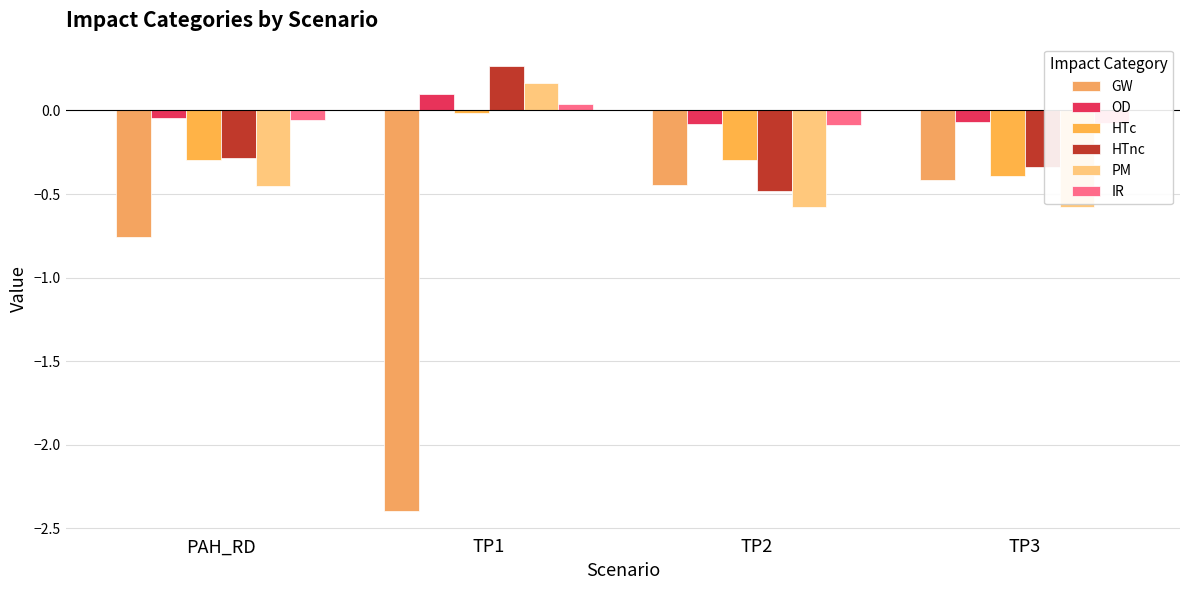

Are the bars horizontal?

No